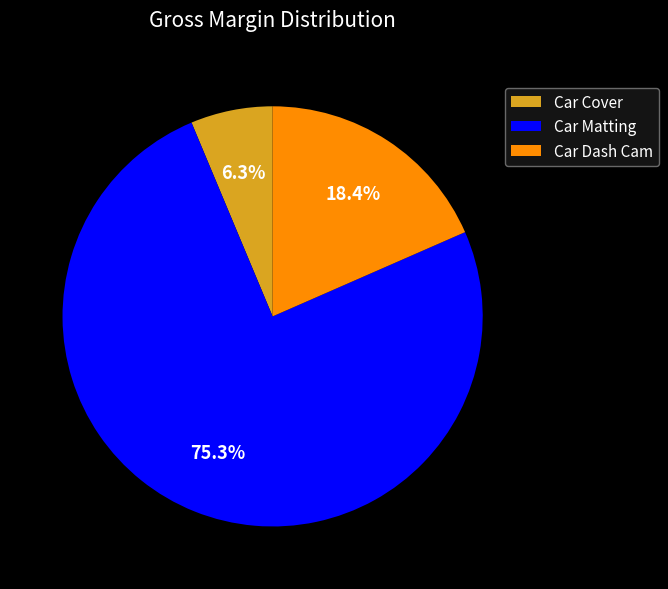

How many slices are in this pie chart?

3